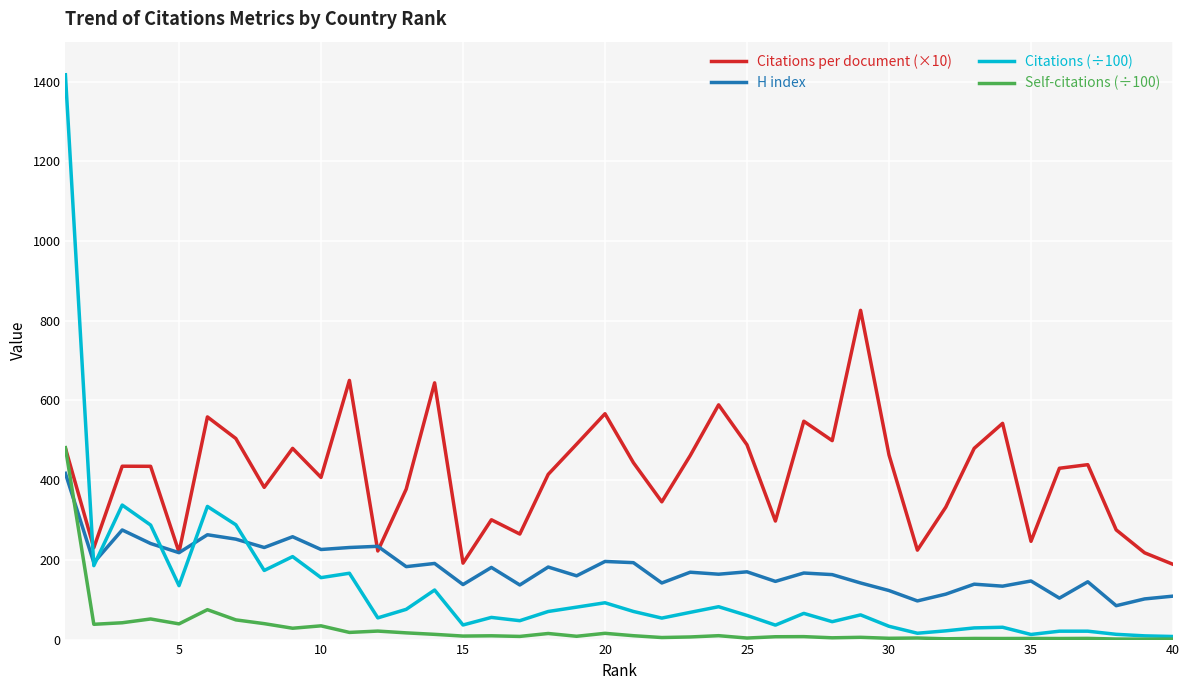

True or false: H index and Self-citations (÷100) intersect in this chart.

True